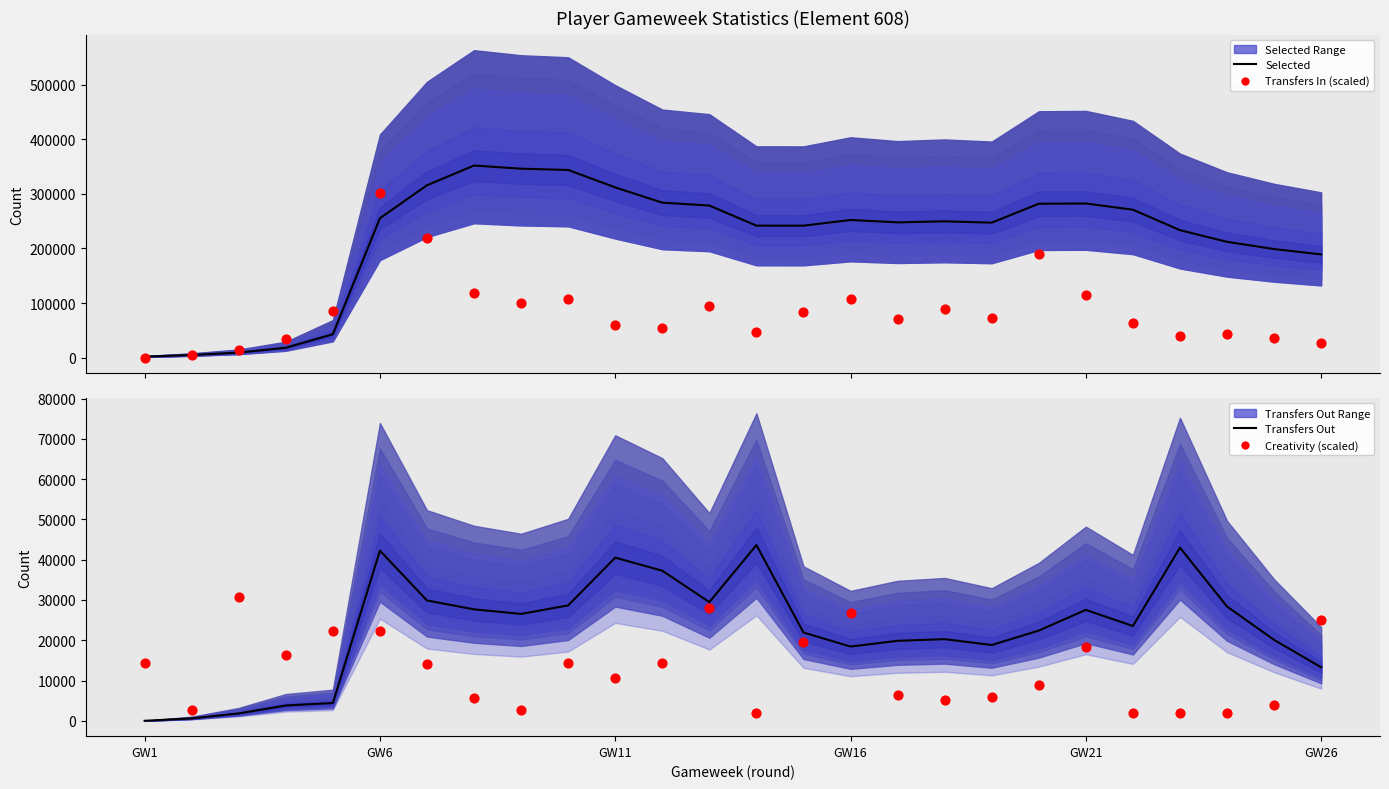

At how many categories does at least one series exceed 256374?

11